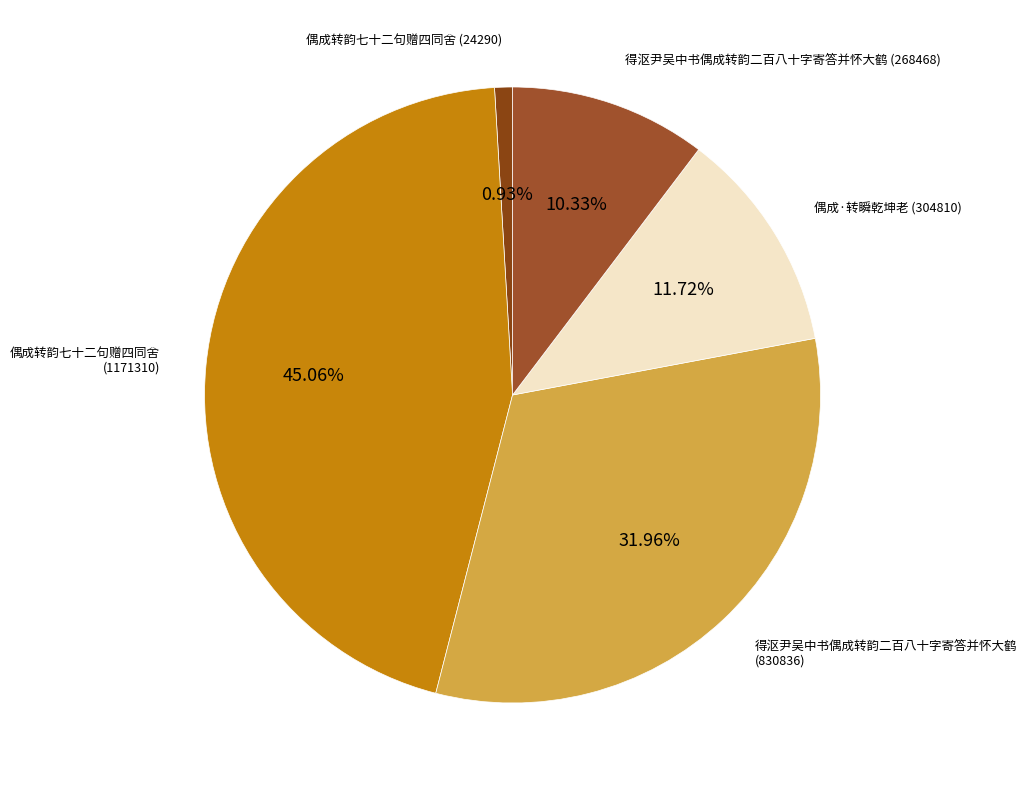

Which slice is the largest?

偶成转韵七十二句赠四同舍 (1171310)